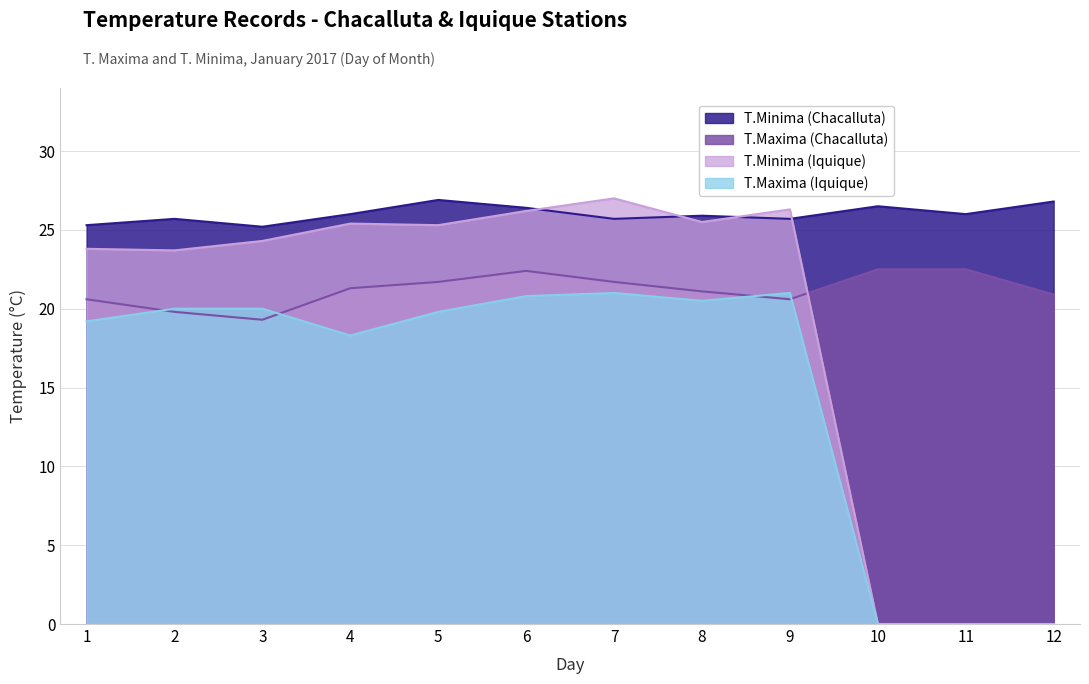

At which category is the sum across all series the highest?

6